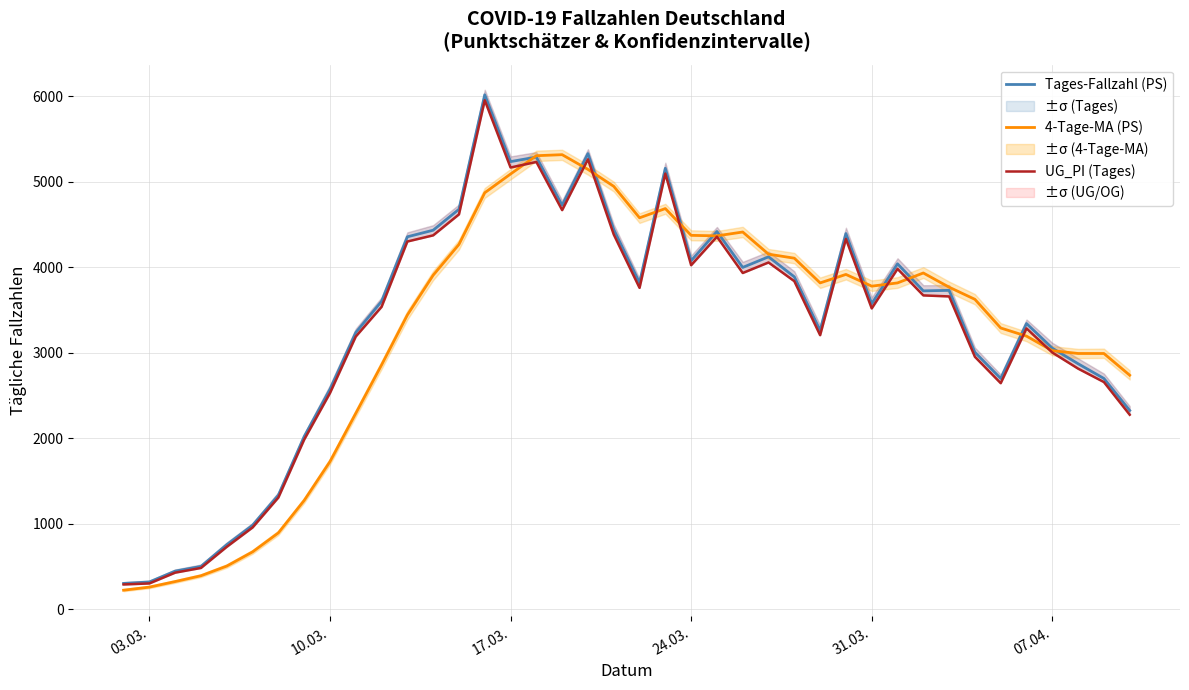

List the series in order of their peak value, highest first.

Tages-Fallzahl (PS), UG_PI (Tages), 4-Tage-MA (PS)